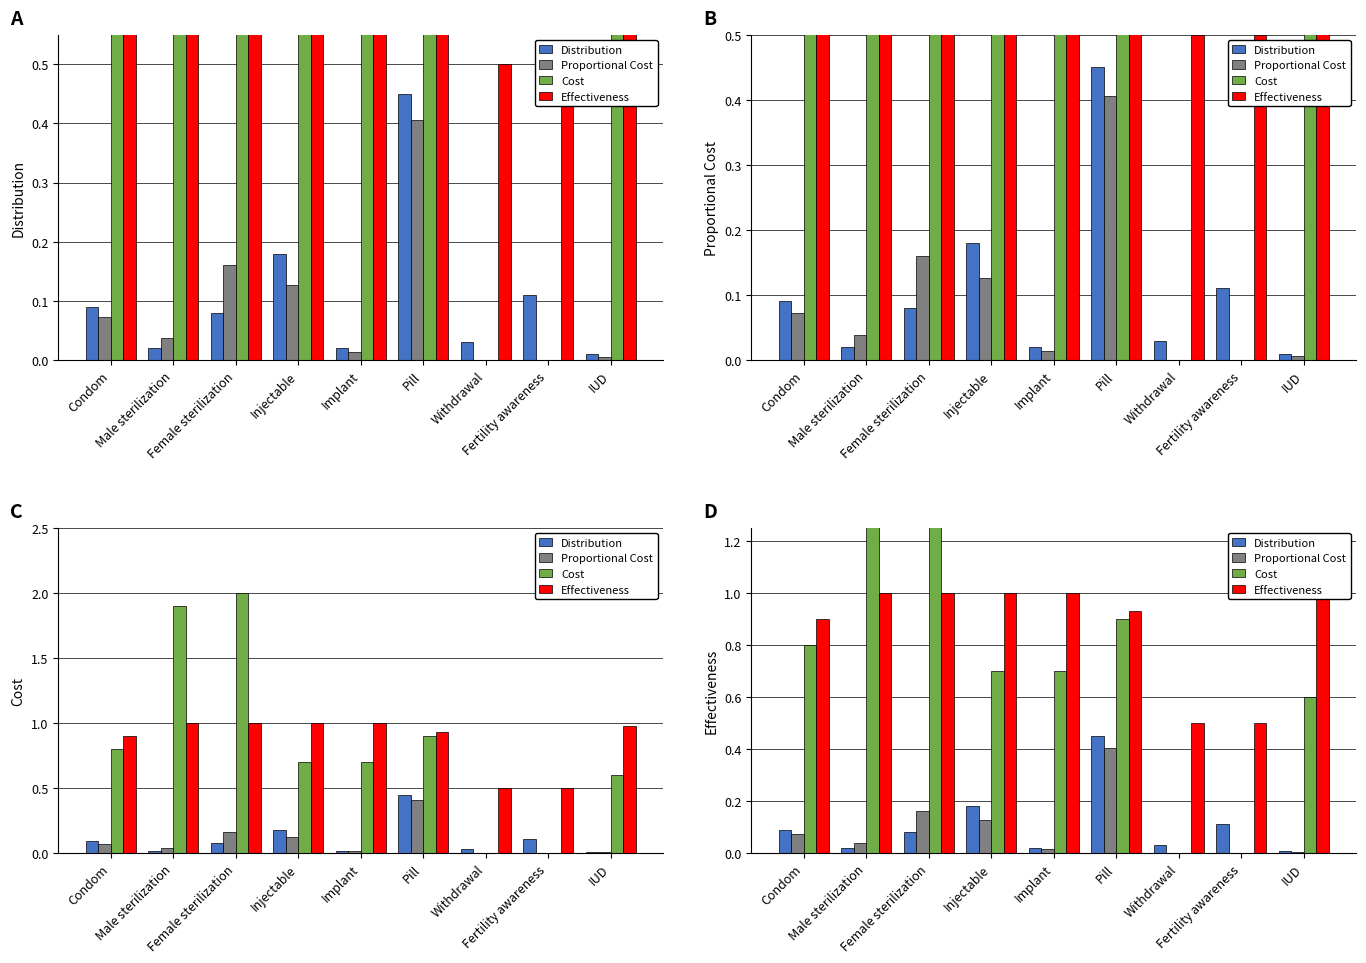

What is the label of the 8th bar from the left?

Fertility awareness